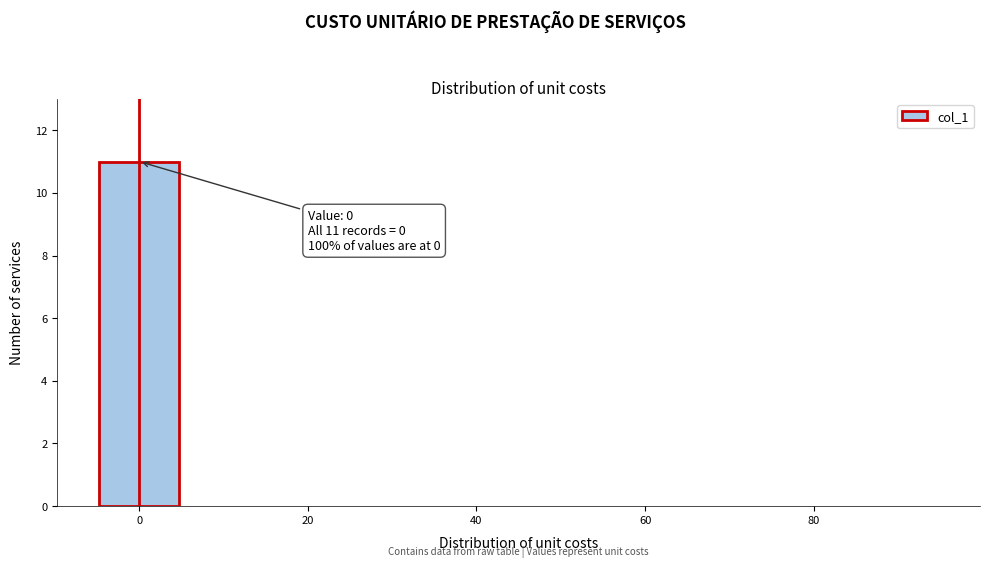

Which range on the x-axis has the tallest bar?

-5 to 5